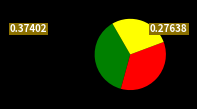

Is there a majority slice in this chart?

No